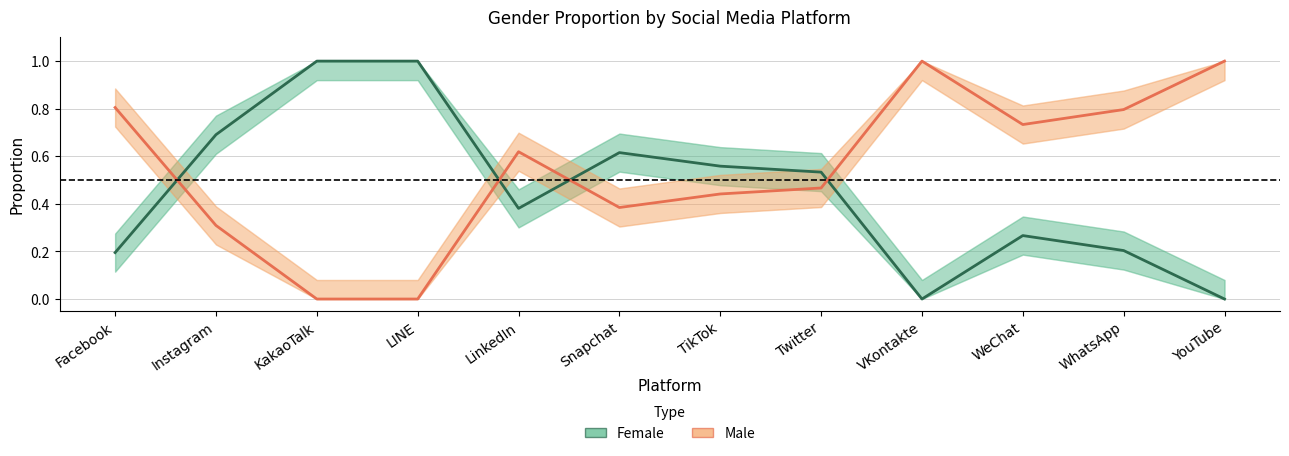

Reading left to right, transcribe all the data shown in this chart.

Female: Facebook=0.2	Instagram=0.7	KakaoTalk=1.0	LINE=1.0	LinkedIn=0.4	Snapchat=0.6	TikTok=0.6	Twitter=0.5	VKontakte=0.0	WeChat=0.3	WhatsApp=0.2	YouTube=0.0
Male: Facebook=0.8	Instagram=0.3	KakaoTalk=0.0	LINE=0.0	LinkedIn=0.6	Snapchat=0.4	TikTok=0.4	Twitter=0.5	VKontakte=1.0	WeChat=0.7	WhatsApp=0.8	YouTube=1.0